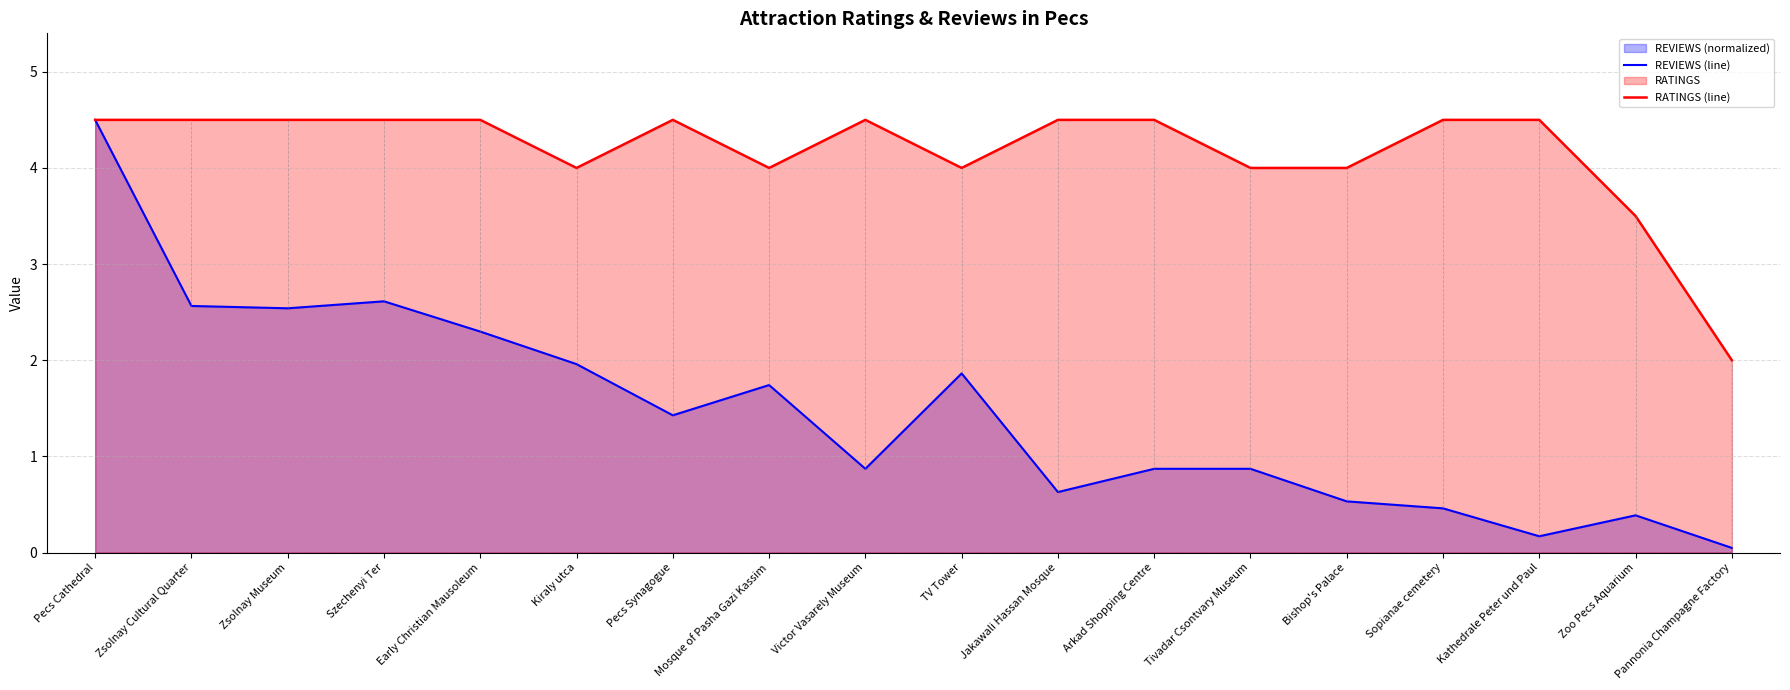

How many data points in RATINGS (line) are above 4?

11